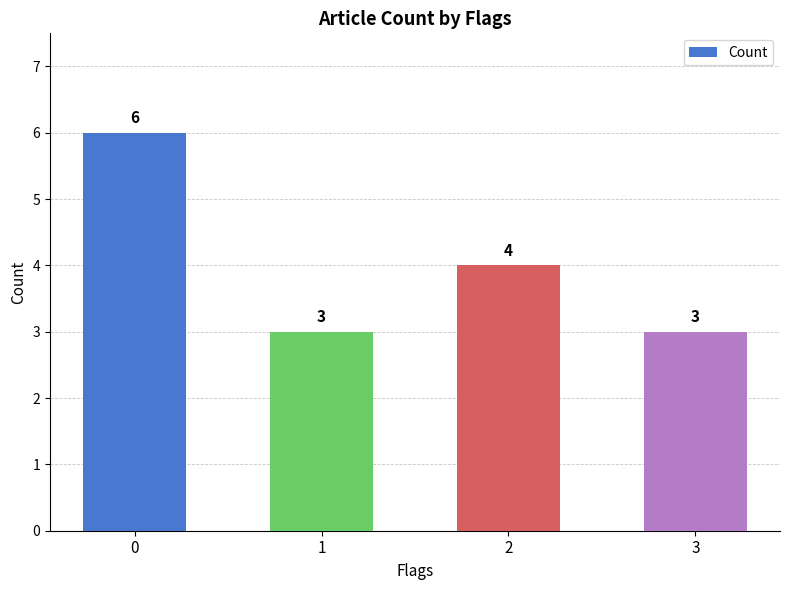

What is the sum of the values at 0 and 2?

10